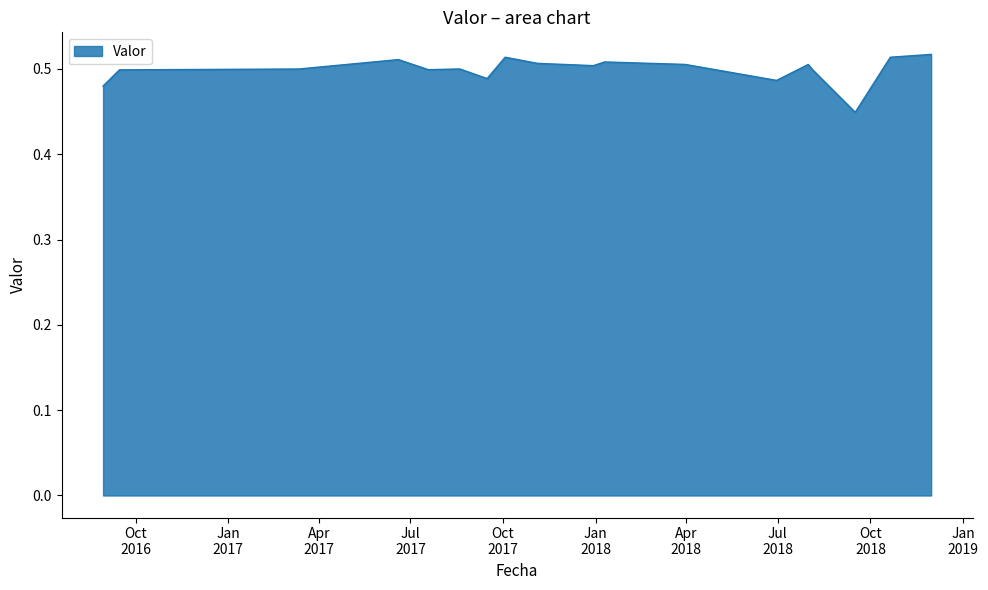

Which label corresponds to the smallest value in the chart?

2018-09-15 20:00:00